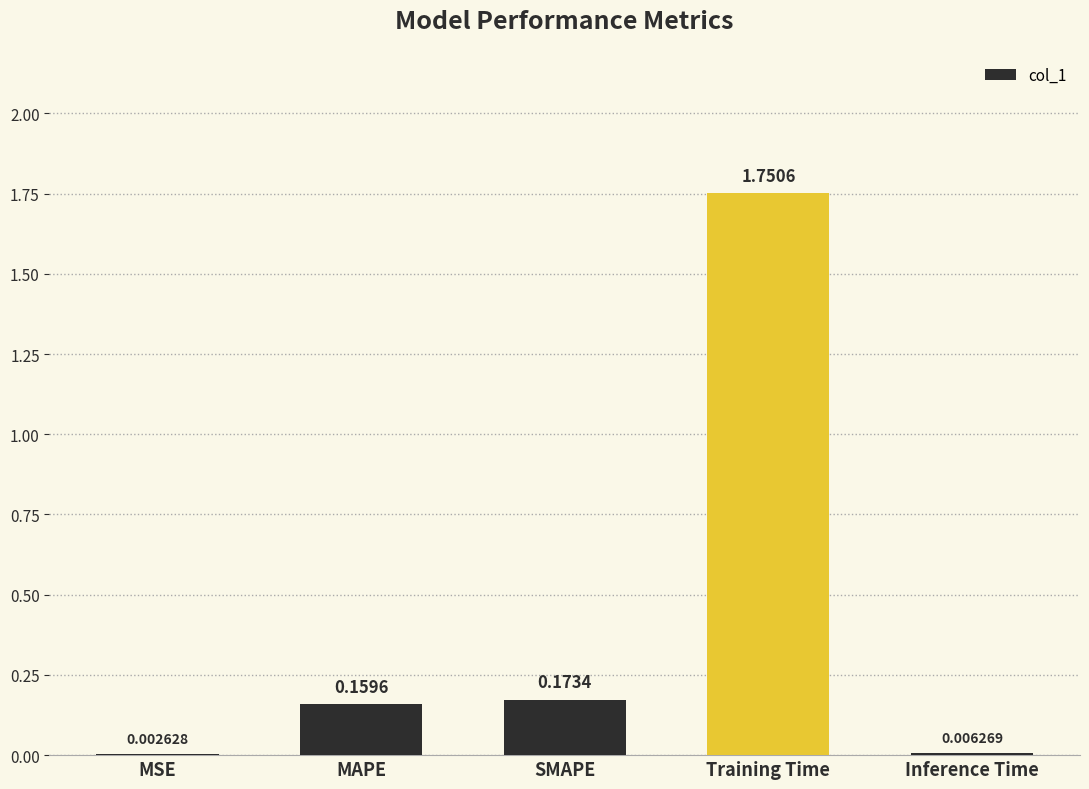

What is the change in value from MSE to Training Time?

+1.7